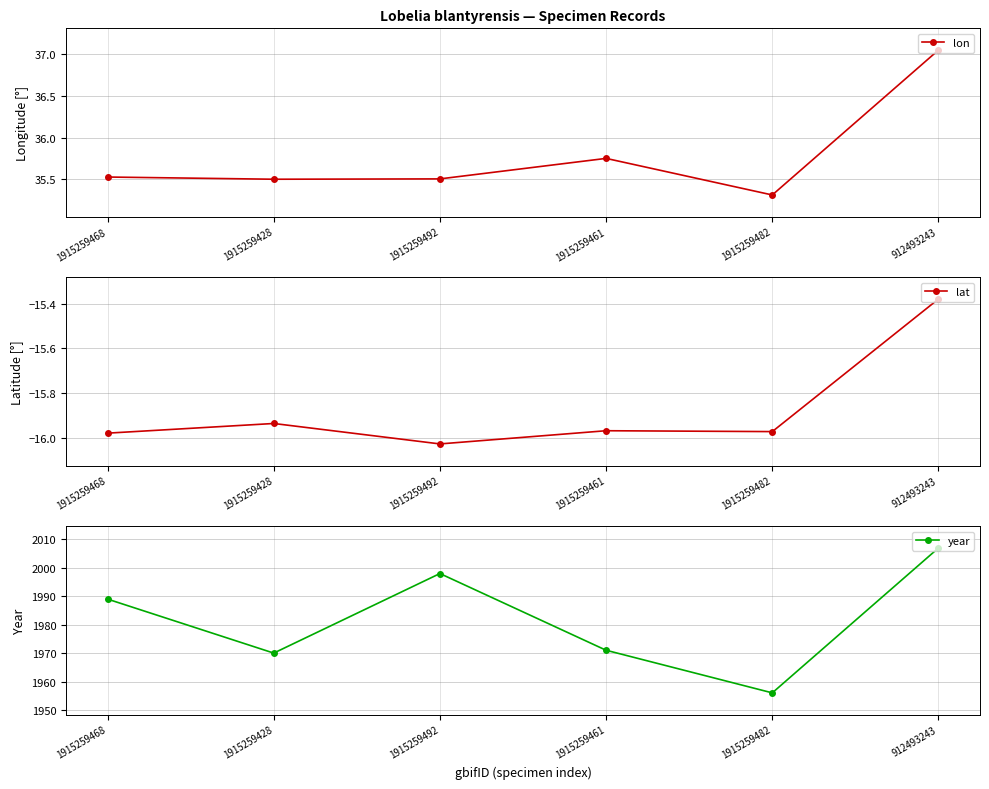

In year, how many points are lower than both neighbors (excluding endpoints)?

2